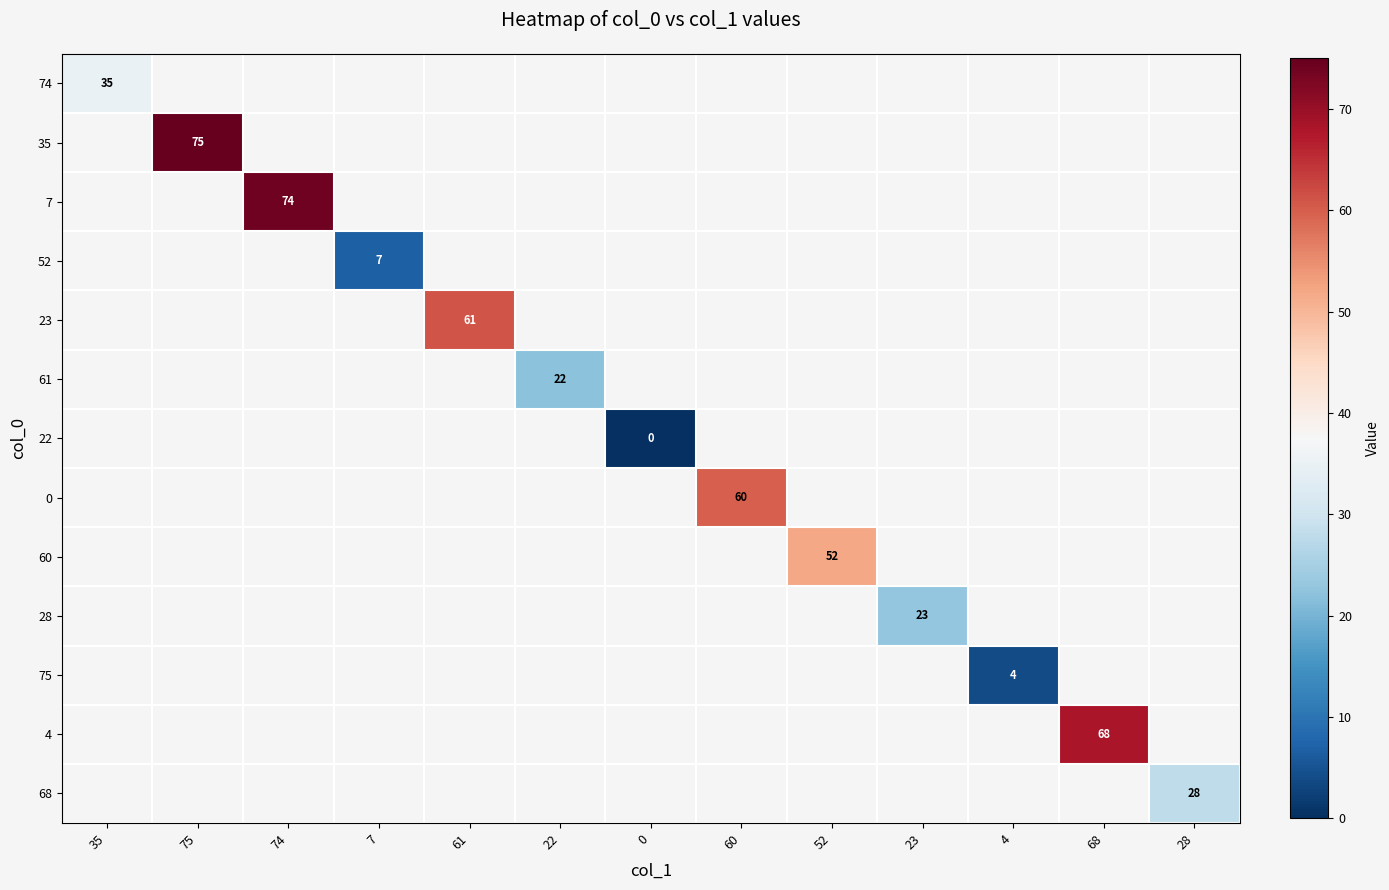

The 7 series shows 103 at 74. True or false?

False